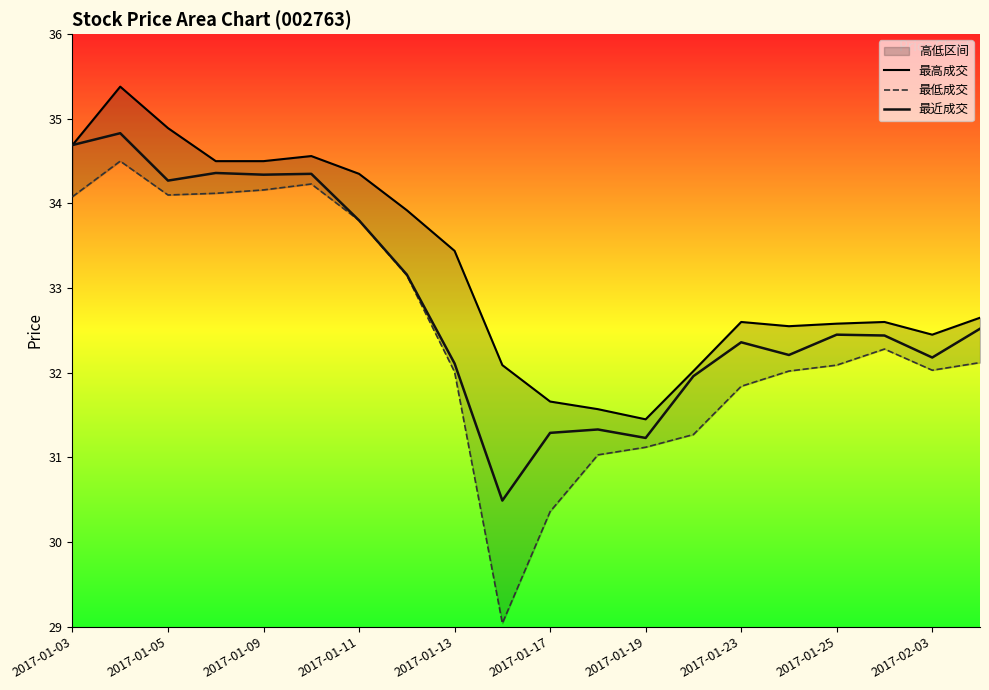

The 最近成交 series shows 46.2 at 2017-01-25. True or false?

False